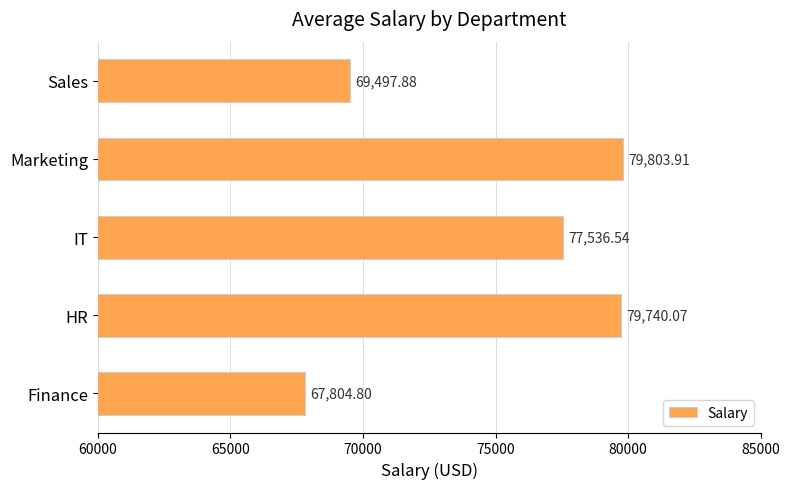

What is the sum of all values?

374383.2